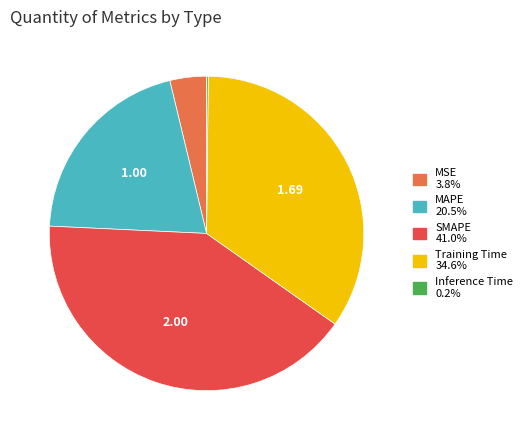

Is there a majority slice in this chart?

No